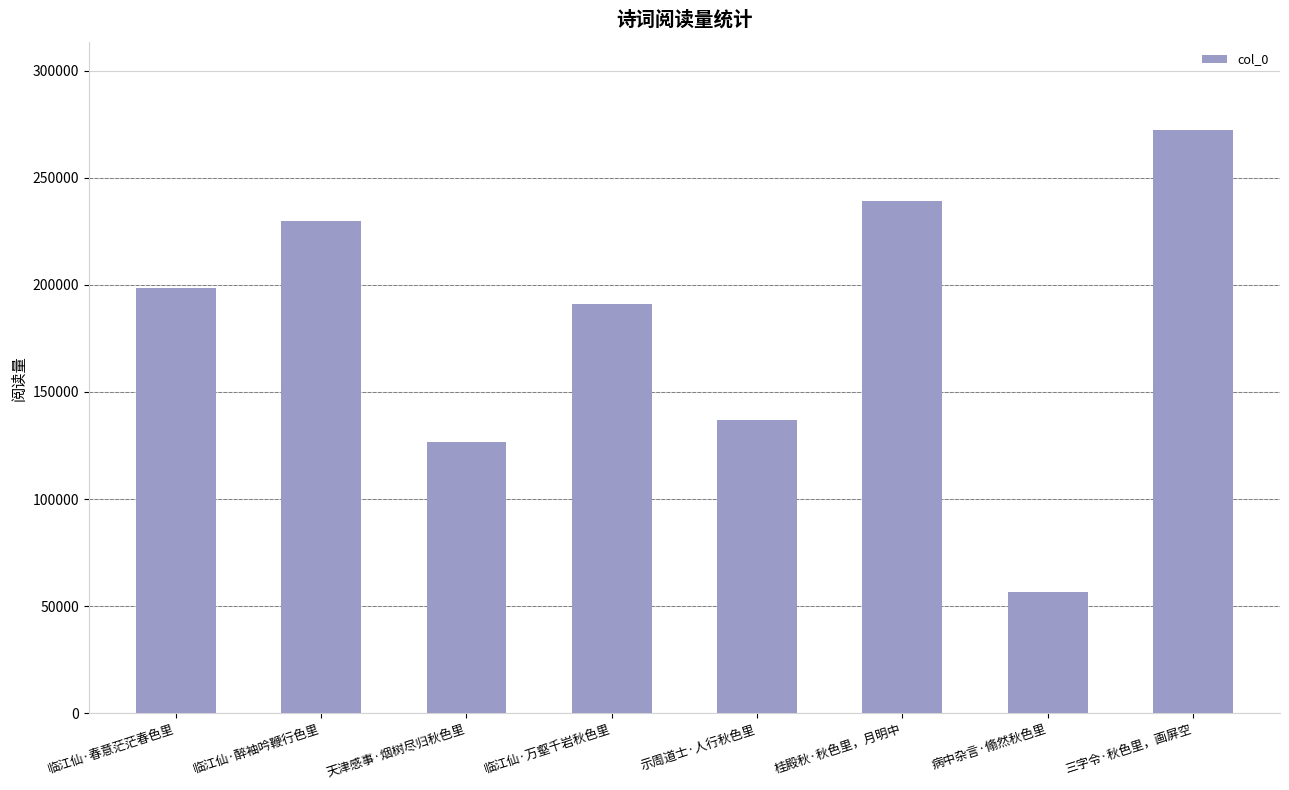

List the labels in order of value, smallest first.

病中杂言·翛然秋色里, 天津感事·烟树尽归秋色里, 示周道士·人行秋色里, 临江仙·万壑千岩秋色里, 临江仙·春意茫茫春色里, 临江仙·醉袖吟鞭行色里, 桂殿秋·秋色里，月明中, 三字令·秋色里，画屏空